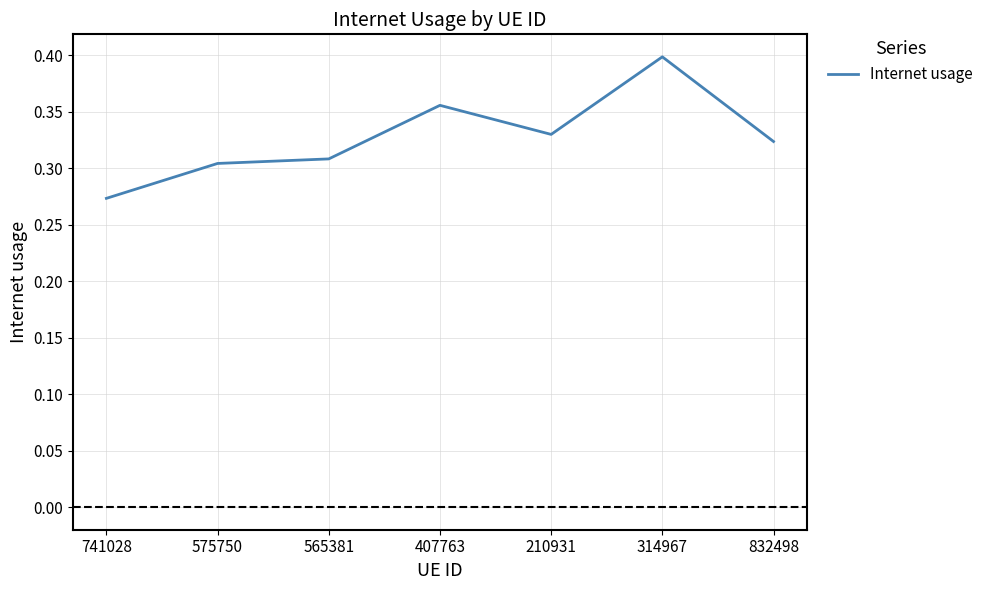

How many interior local peaks (higher than both neighbors) does the data have?

2